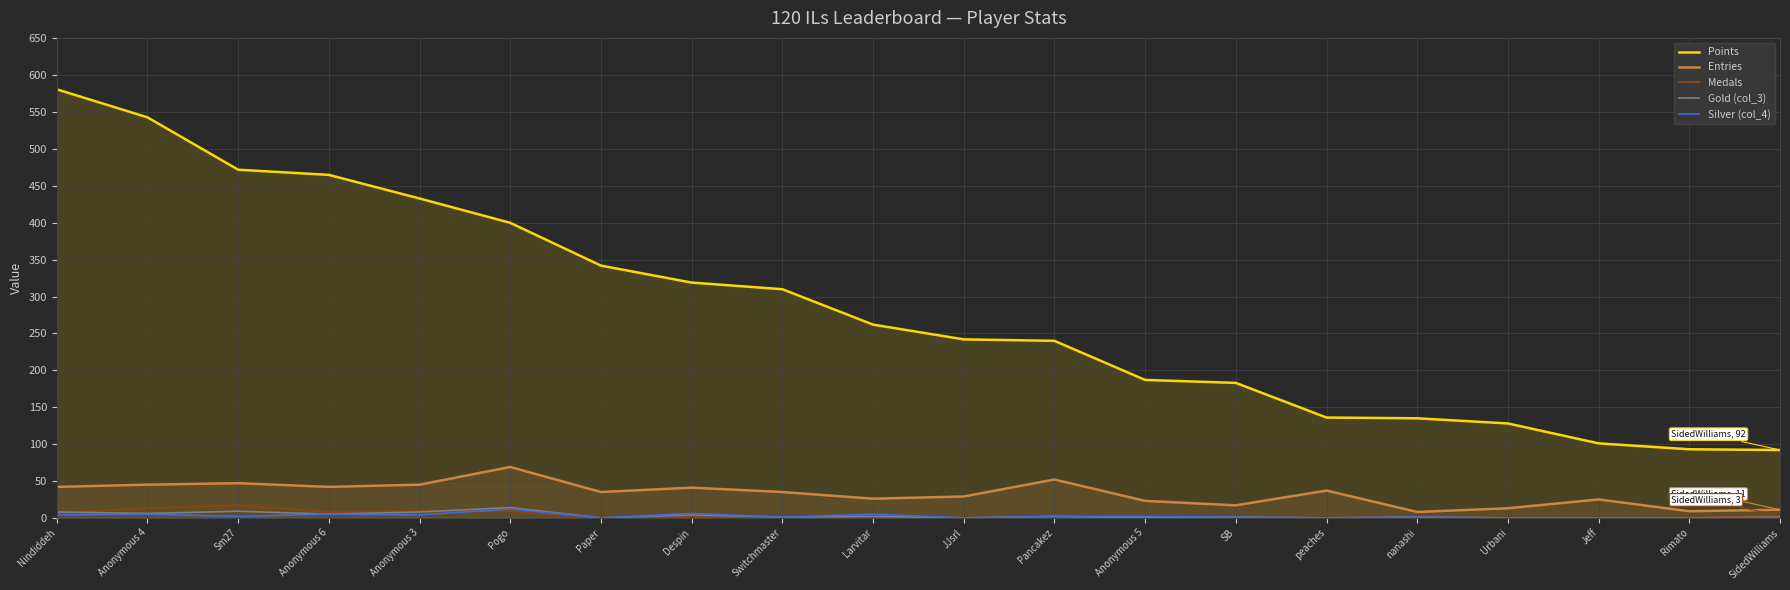

Which series changed the most between Sm27 and JJsrl?

Points